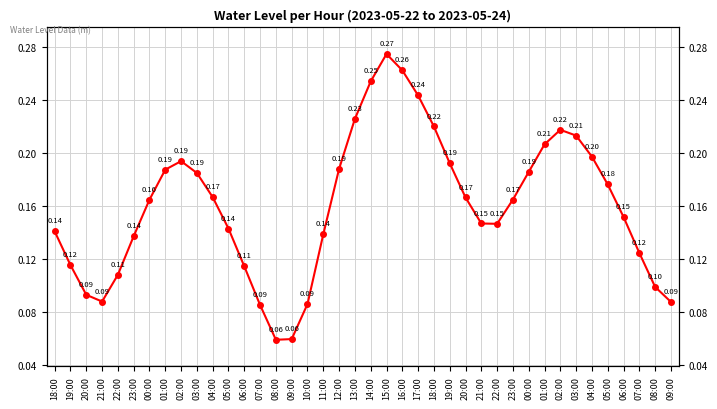

Where is the first local minimum?

21:00